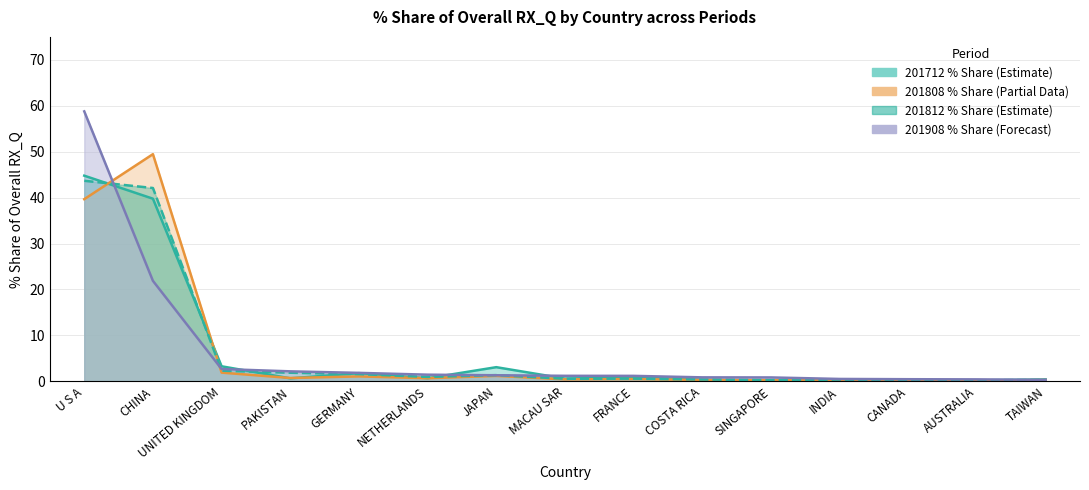

What is the value of the 201712_% Share point at the 7th from the left?

3.1